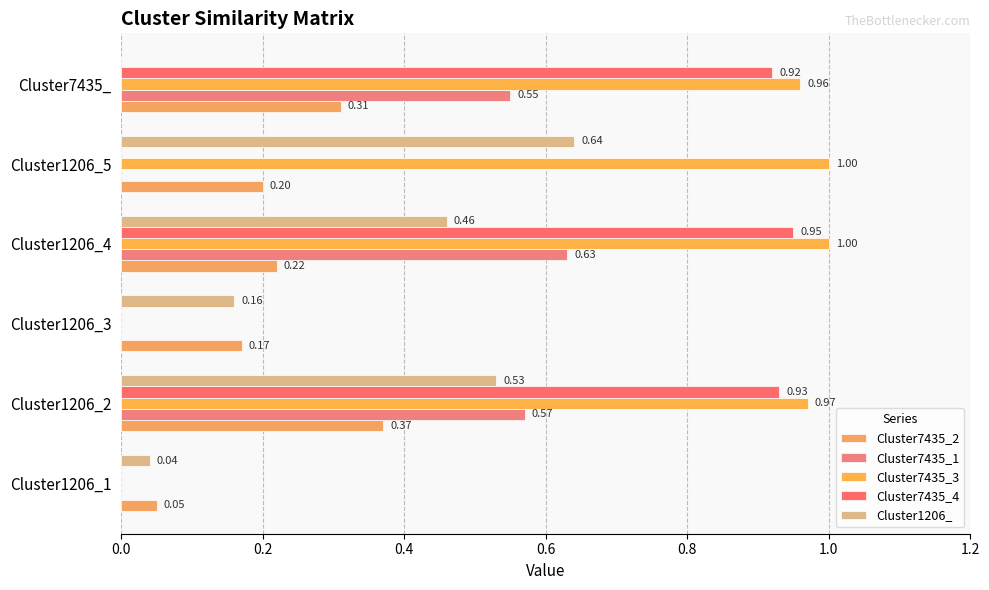

How many data points does each series have?

6